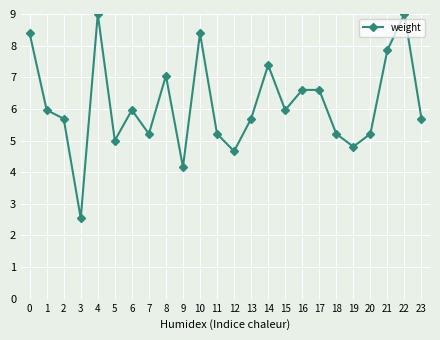

What is the average value?

6.1